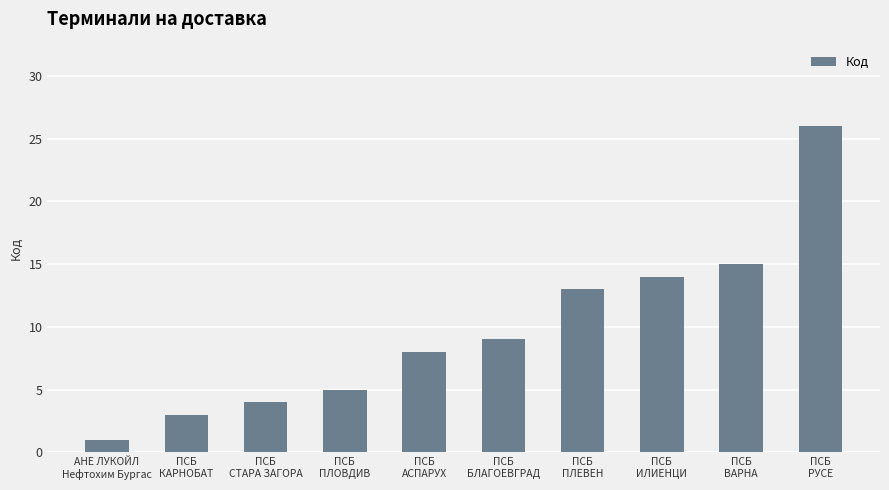

Rank the categories by value from highest to lowest.

ПСБ
РУСЕ, ПСБ
ВАРНА, ПСБ
ИЛИEНЦИ, ПСБ
ПЛЕВЕН, ПСБ
БЛАГОЕВГРАД, ПСБ
АСПАРУХ, ПСБ
ПЛОВДИВ, ПСБ
СТАРА ЗАГОРА, ПСБ
КАРНОБАТ, АНЕ ЛУКОЙЛ
Нефтохим Бургас